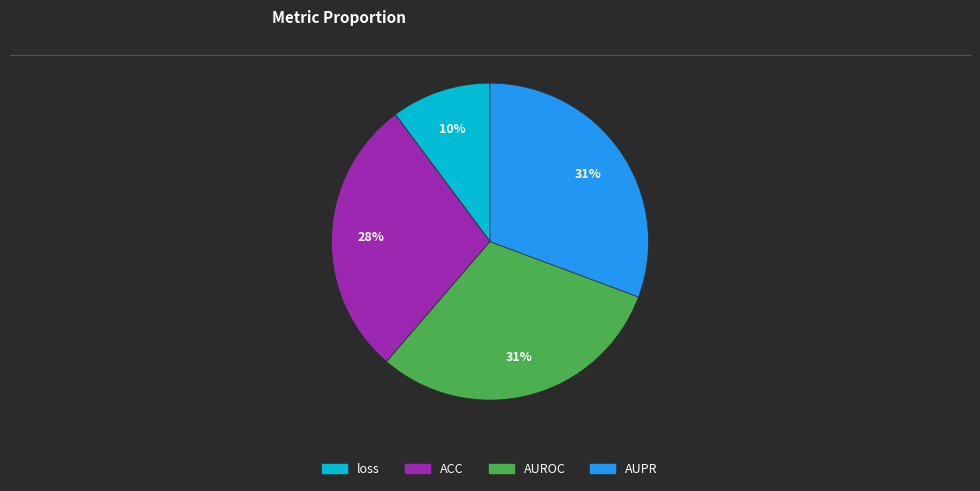

Which category has the smallest portion of the pie?

loss